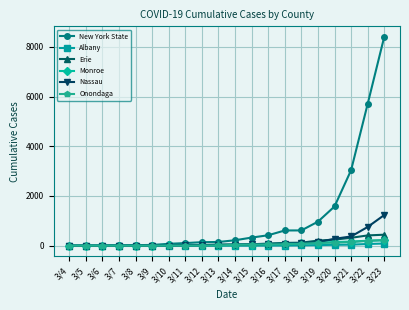

Where is New York State nearest to the value 4201?

3/21